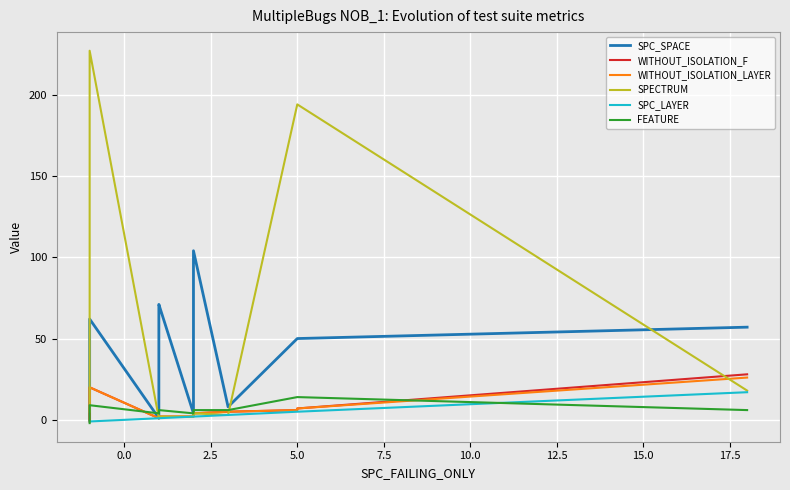

How many FEATURE values are between 4 and 6?

15